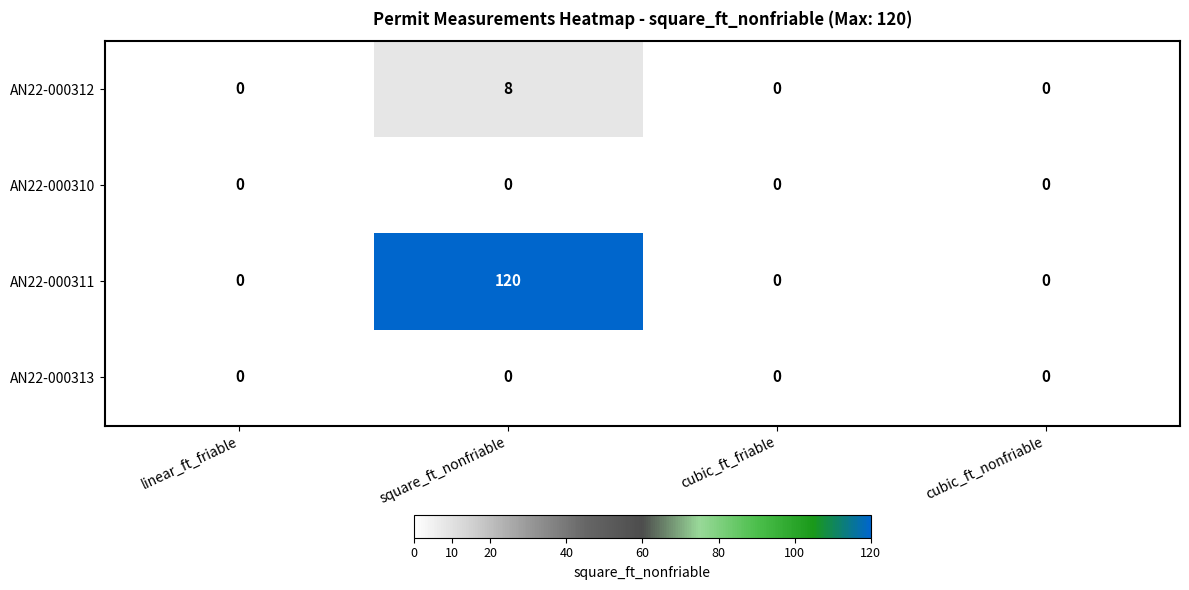

Which series has the largest range (max minus min)?

AN22-000311